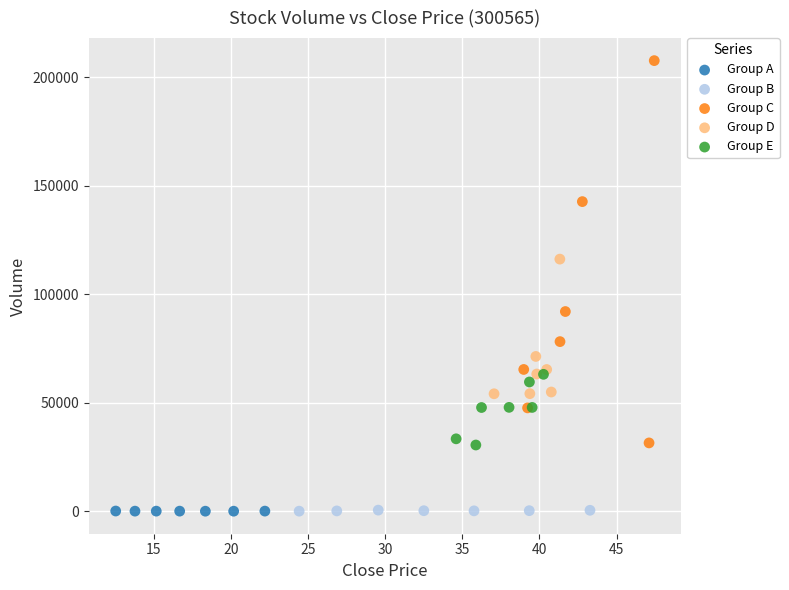

What are all the series names shown in the legend?

Group A, Group B, Group C, Group D, Group E